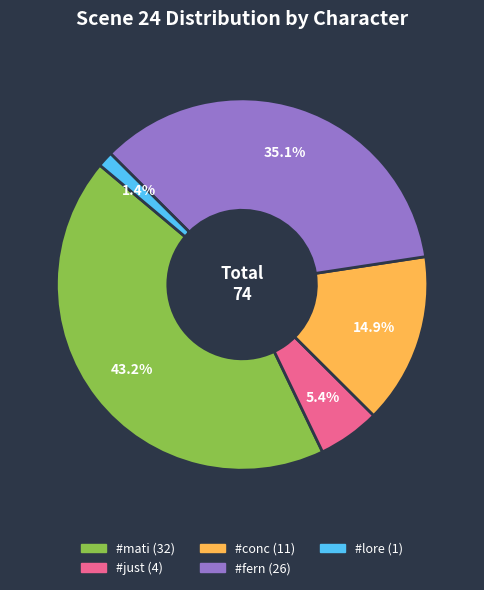

Does any single category account for the majority?

No